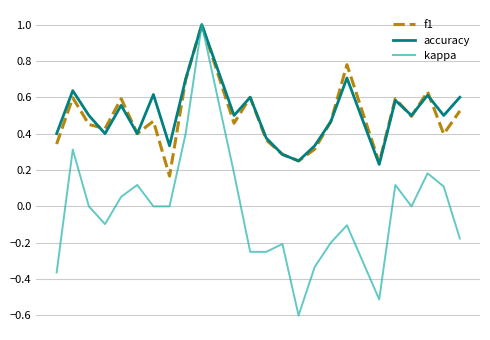

What is the smallest value displayed?

-0.6